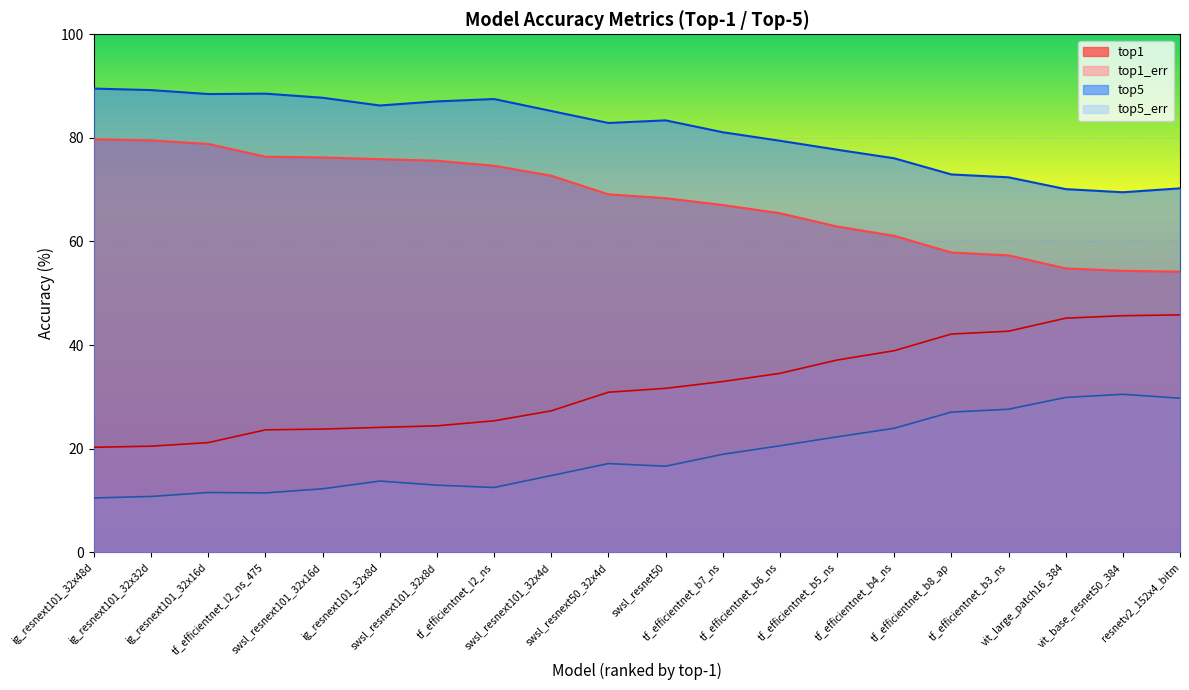

At which category does the chart reach its peak across all series?

ig_resnext101_32x48d